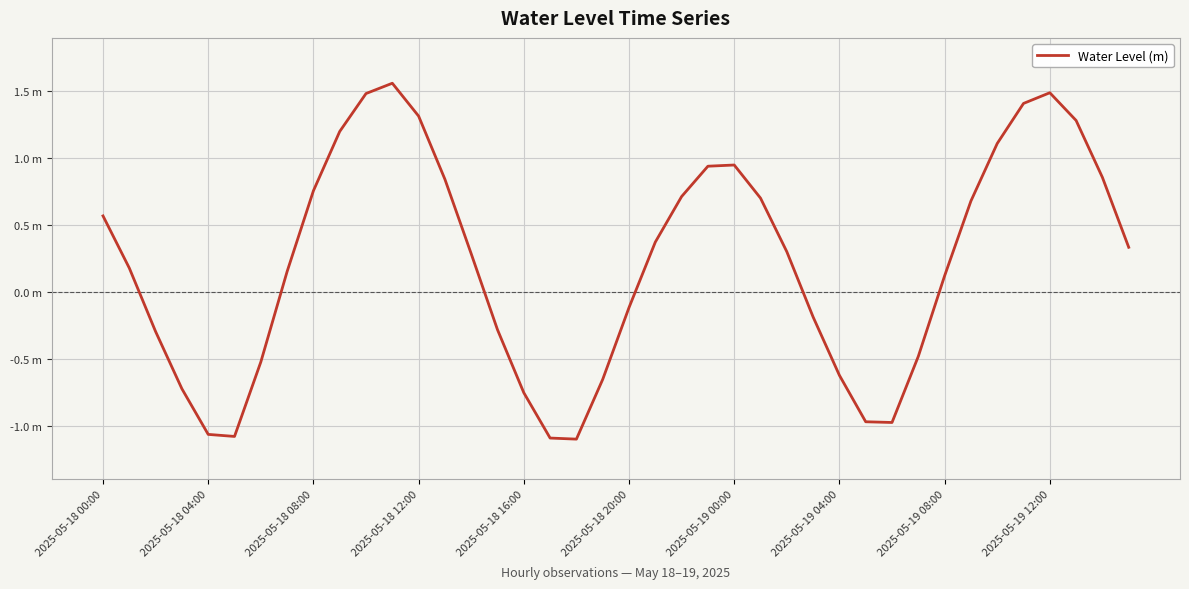

What is the sum of all values?

8.7